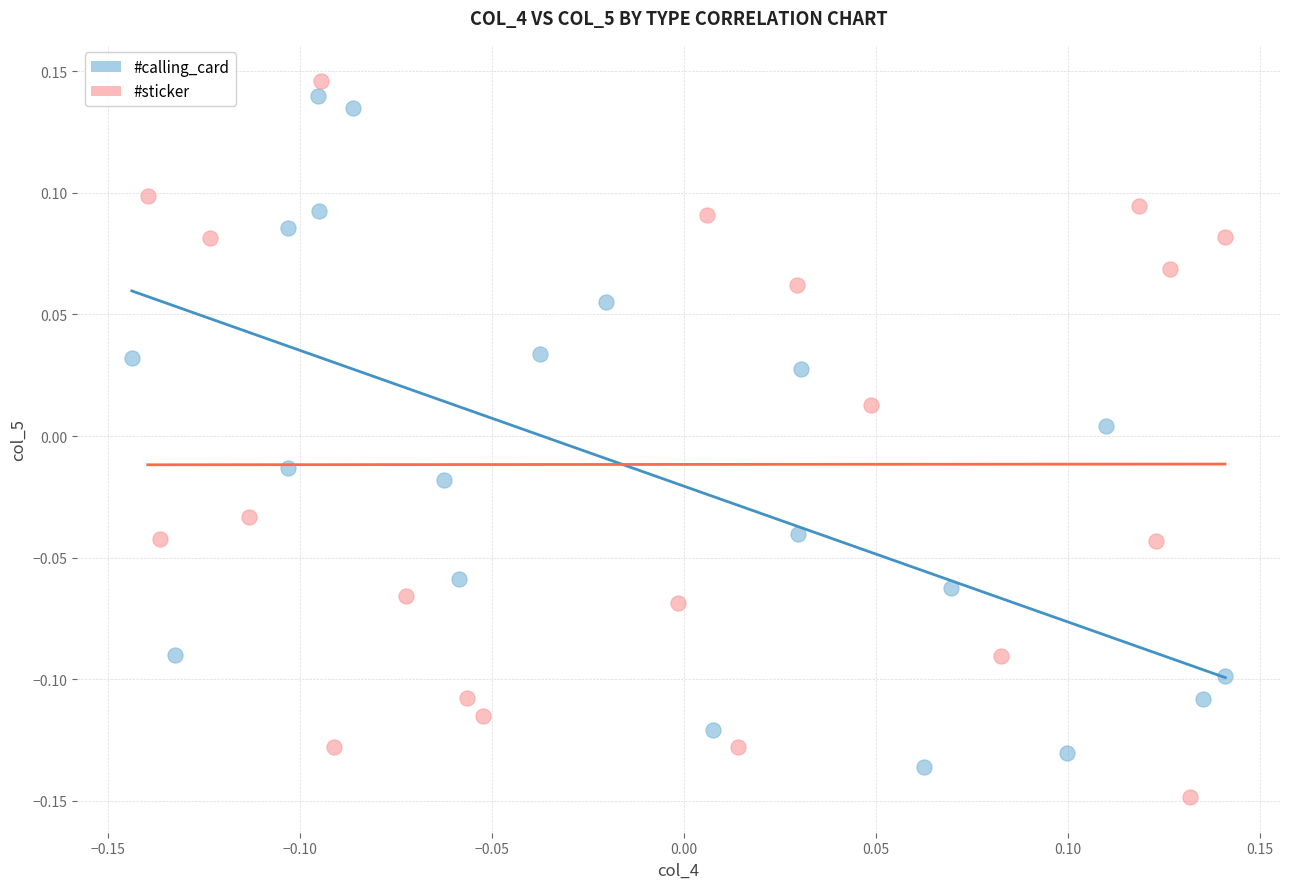

What are all the series names shown in the legend?

#calling_card, #sticker